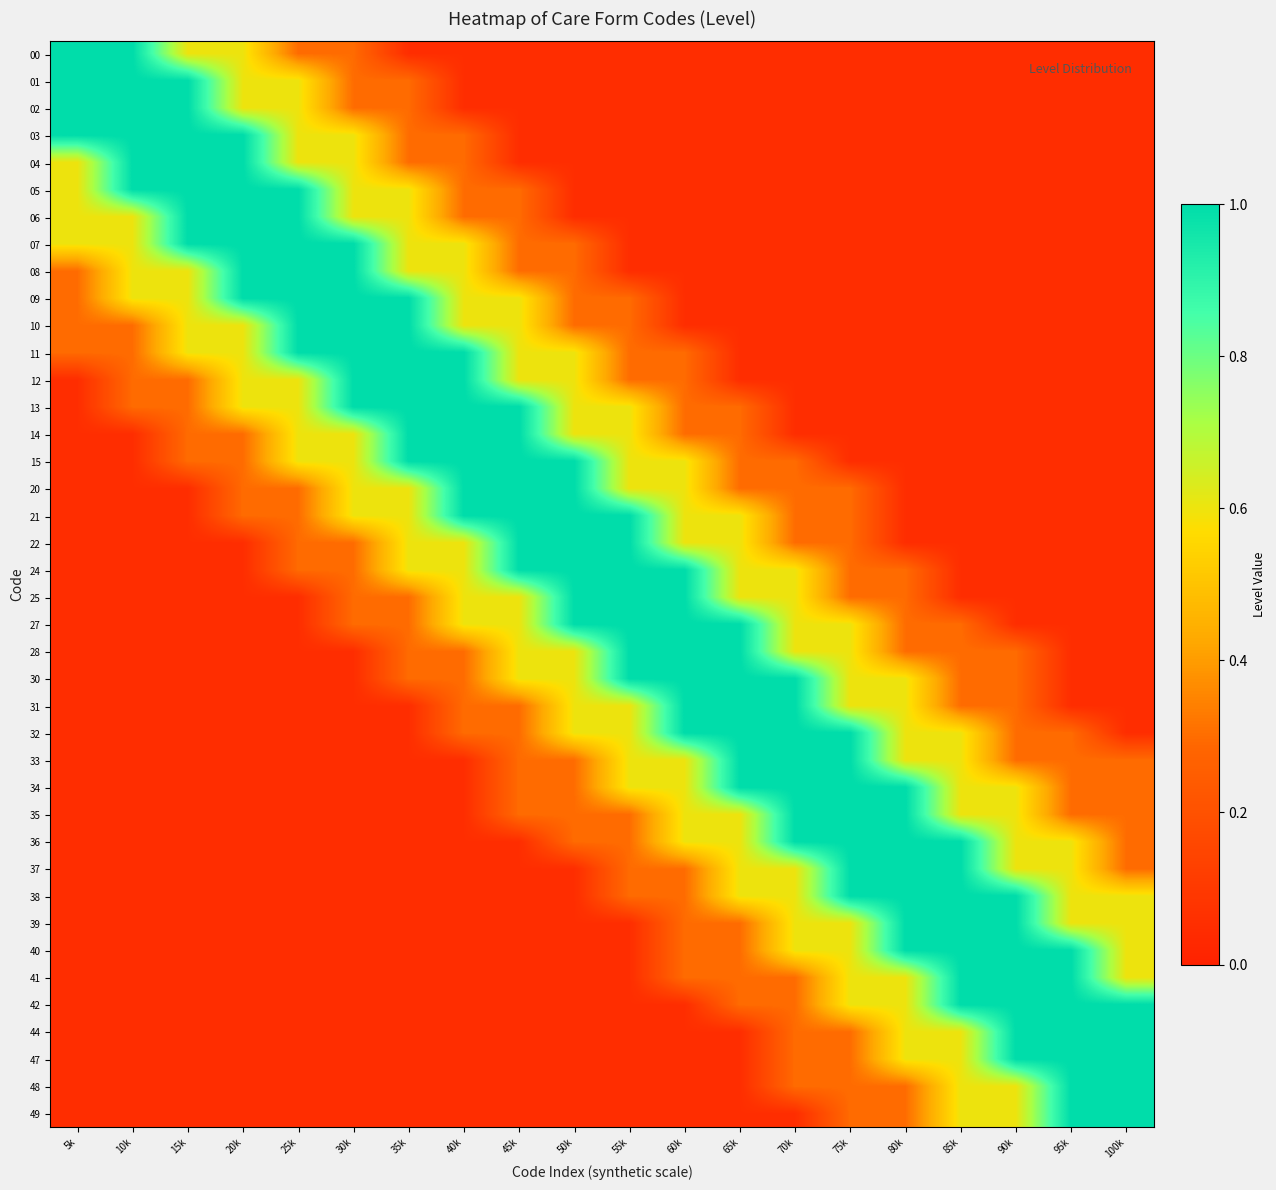

At which category does the chart reach its minimum across all series?

35k